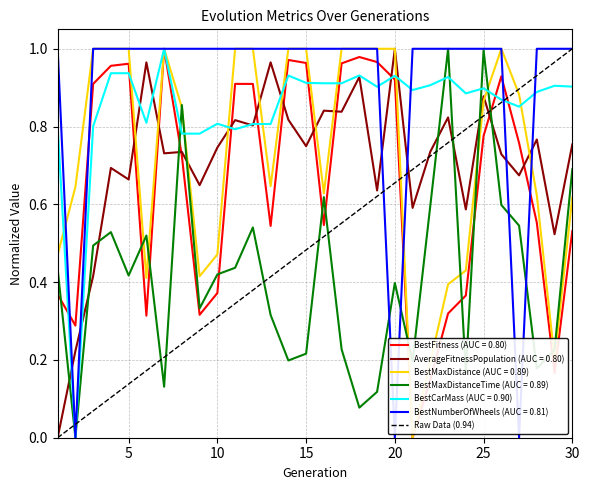

True or false: BestNumberOfWheels (AUC = 0.81) and AverageFitnessPopulation (AUC = 0.80) cross at least once.

True